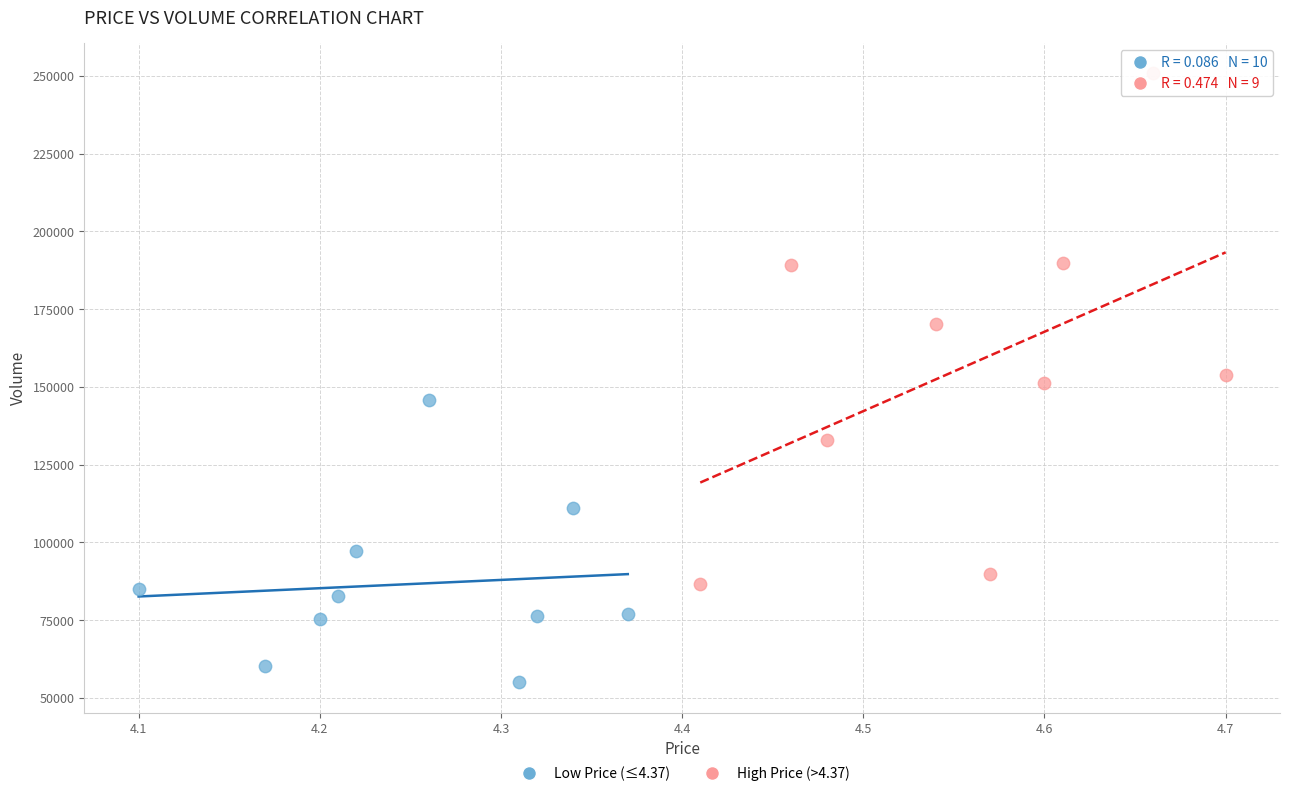

Which series reaches the minimum Y coordinate?

Low Price (≤4.37)